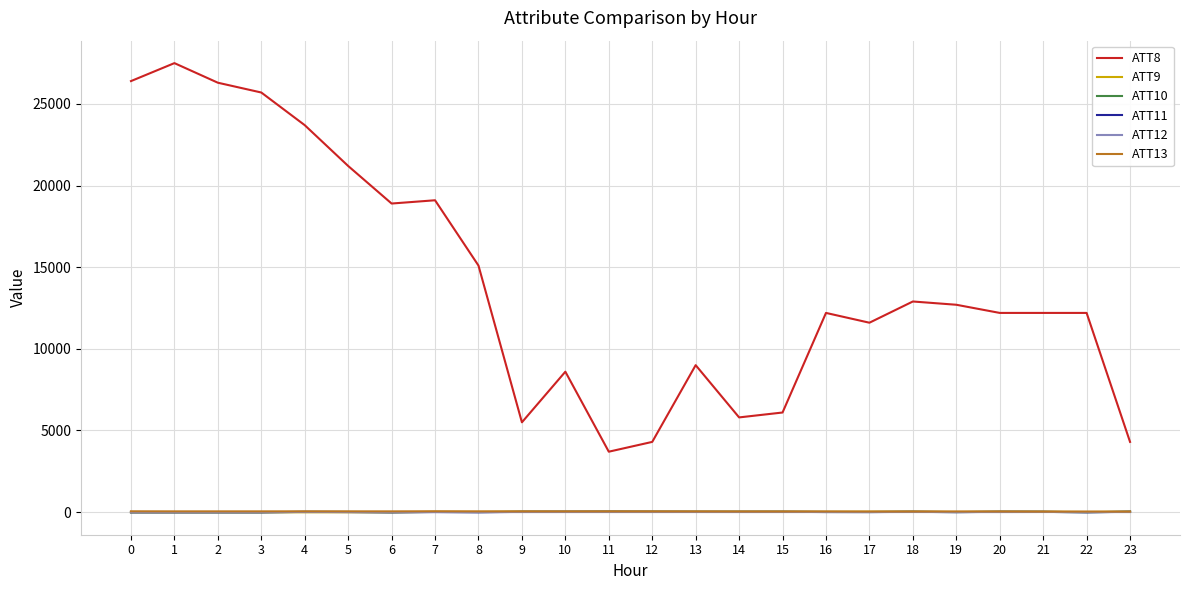

True or false: ATT9 and ATT13 intersect in this chart.

False